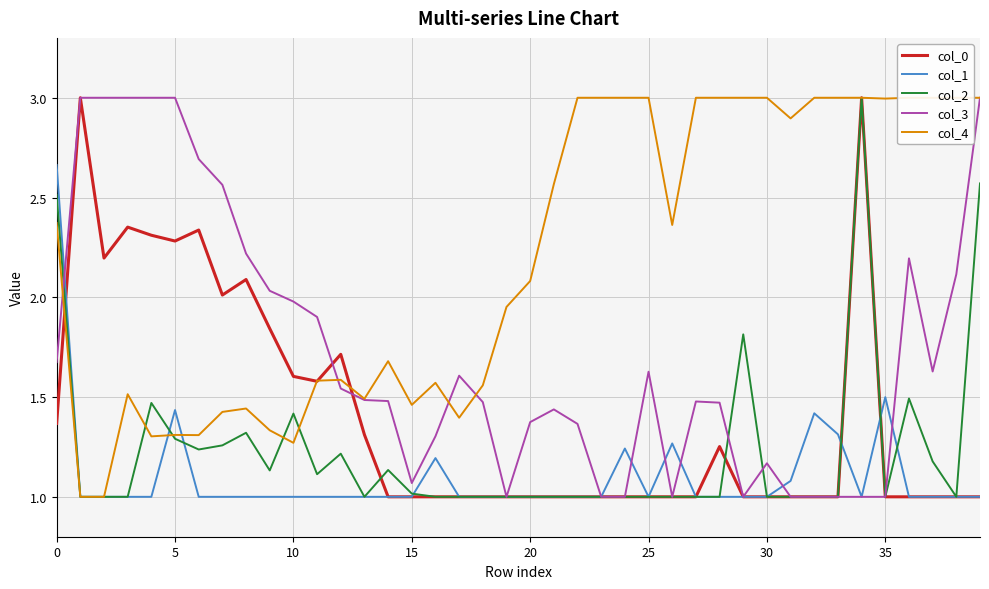

Reading right to left, list all the values displayed in this chart.

col_0: 1.0	1.0	1.0	1.0	1.0	3.0	1.0	1.0	1.0	1.0	1.0	1.3	1.0	1.0	1.0	1.0	1.0	1.0	1.0	1.0	1.0	1.0	1.0	1.0	1.0	1.0	1.3	1.7	1.6	1.6	1.8	2.1	2.0	2.3	2.3	2.3	2.4	2.2	3.0	1.4
col_1: 1.0	1.0	1.0	1.0	1.5	1.0	1.3	1.4	1.1	1.0	1.0	1.0	1.0	1.3	1.0	1.2	1.0	1.0	1.0	1.0	1.0	1.0	1.0	1.2	1.0	1.0	1.0	1.0	1.0	1.0	1.0	1.0	1.0	1.0	1.4	1.0	1.0	1.0	1.0	2.7
col_2: 2.6	1.0	1.2	1.5	1.0	3.0	1.0	1.0	1.0	1.0	1.8	1.0	1.0	1.0	1.0	1.0	1.0	1.0	1.0	1.0	1.0	1.0	1.0	1.0	1.0	1.1	1.0	1.2	1.1	1.4	1.1	1.3	1.3	1.2	1.3	1.5	1.0	1.0	1.0	2.5
col_3: 3.0	2.1	1.6	2.2	1.0	1.0	1.0	1.0	1.0	1.2	1.0	1.5	1.5	1.0	1.6	1.0	1.0	1.4	1.4	1.4	1.0	1.5	1.6	1.3	1.1	1.5	1.5	1.5	1.9	2.0	2.0	2.2	2.6	2.7	3.0	3.0	3.0	3.0	3.0	1.7
col_4: 3.0	3.0	3.0	3.0	3.0	3.0	3.0	3.0	2.9	3.0	3.0	3.0	3.0	2.4	3.0	3.0	3.0	3.0	2.6	2.1	2.0	1.6	1.4	1.6	1.5	1.7	1.5	1.6	1.6	1.3	1.3	1.4	1.4	1.3	1.3	1.3	1.5	1.0	1.0	2.4